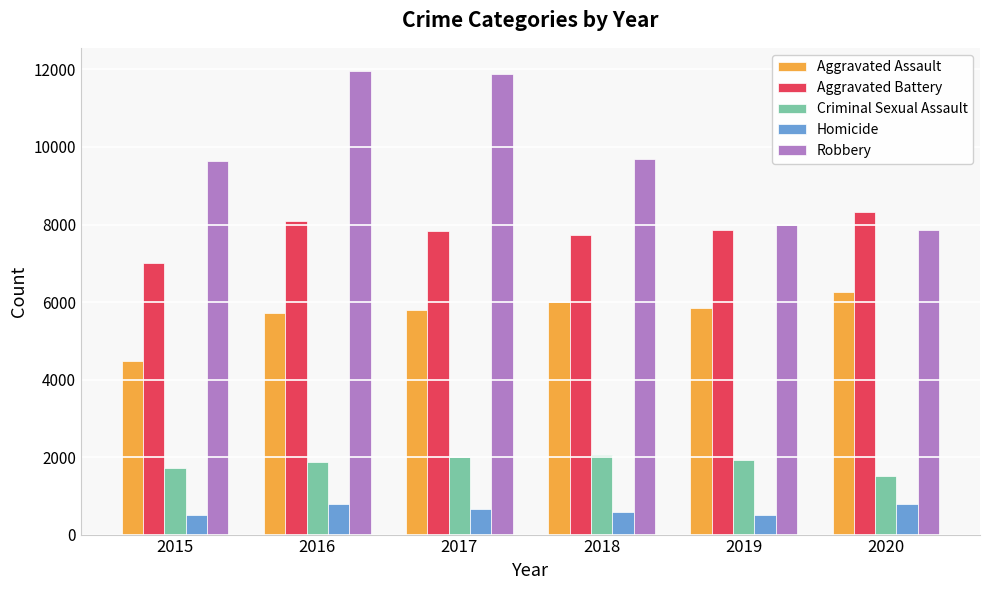

What is the total value across all series at 2018?

26062